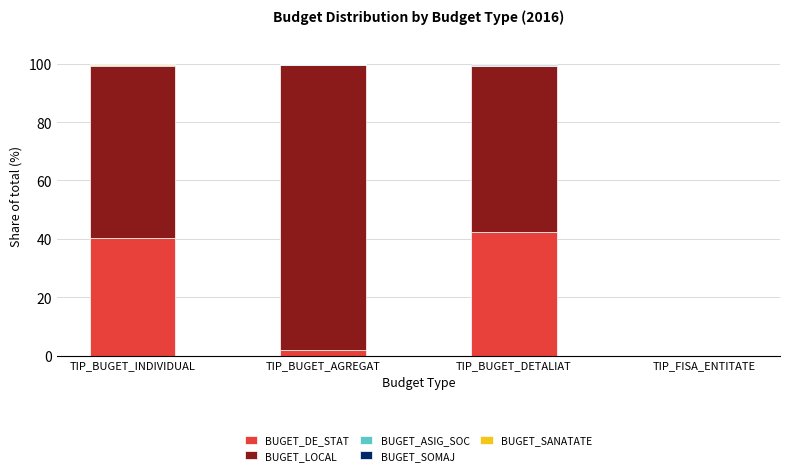

What is the highest value of the BUGET_DE_STAT series?

42.2